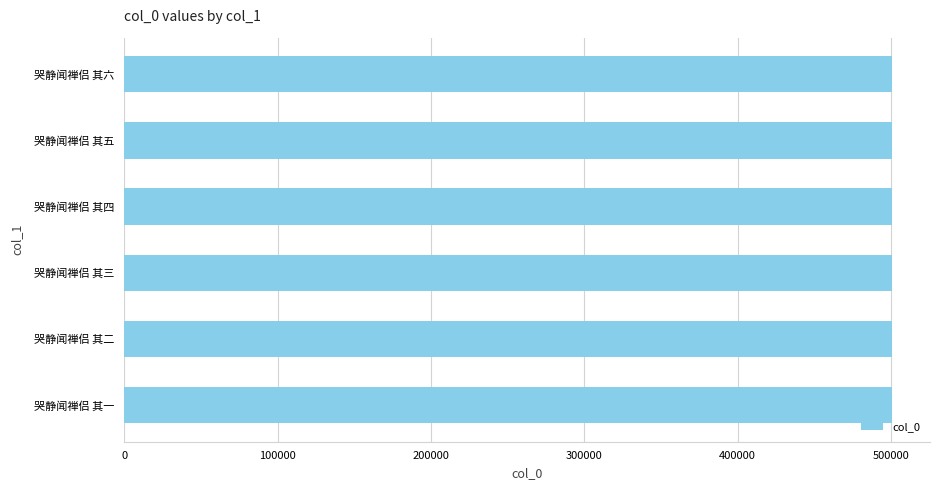

What is the ratio of the value at 哭静闻禅侣 其三 to the value at 哭静闻禅侣 其二?

1.0